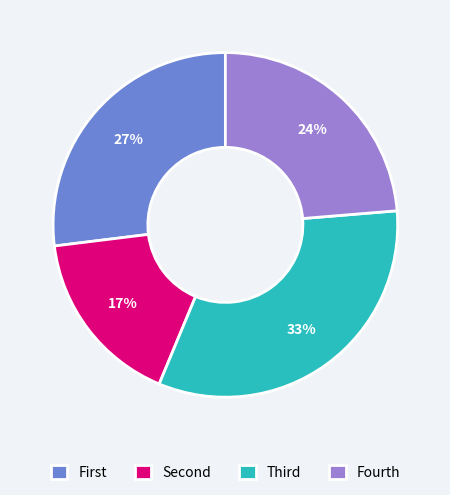

Is it true that Fourth is 24% of the pie?

True